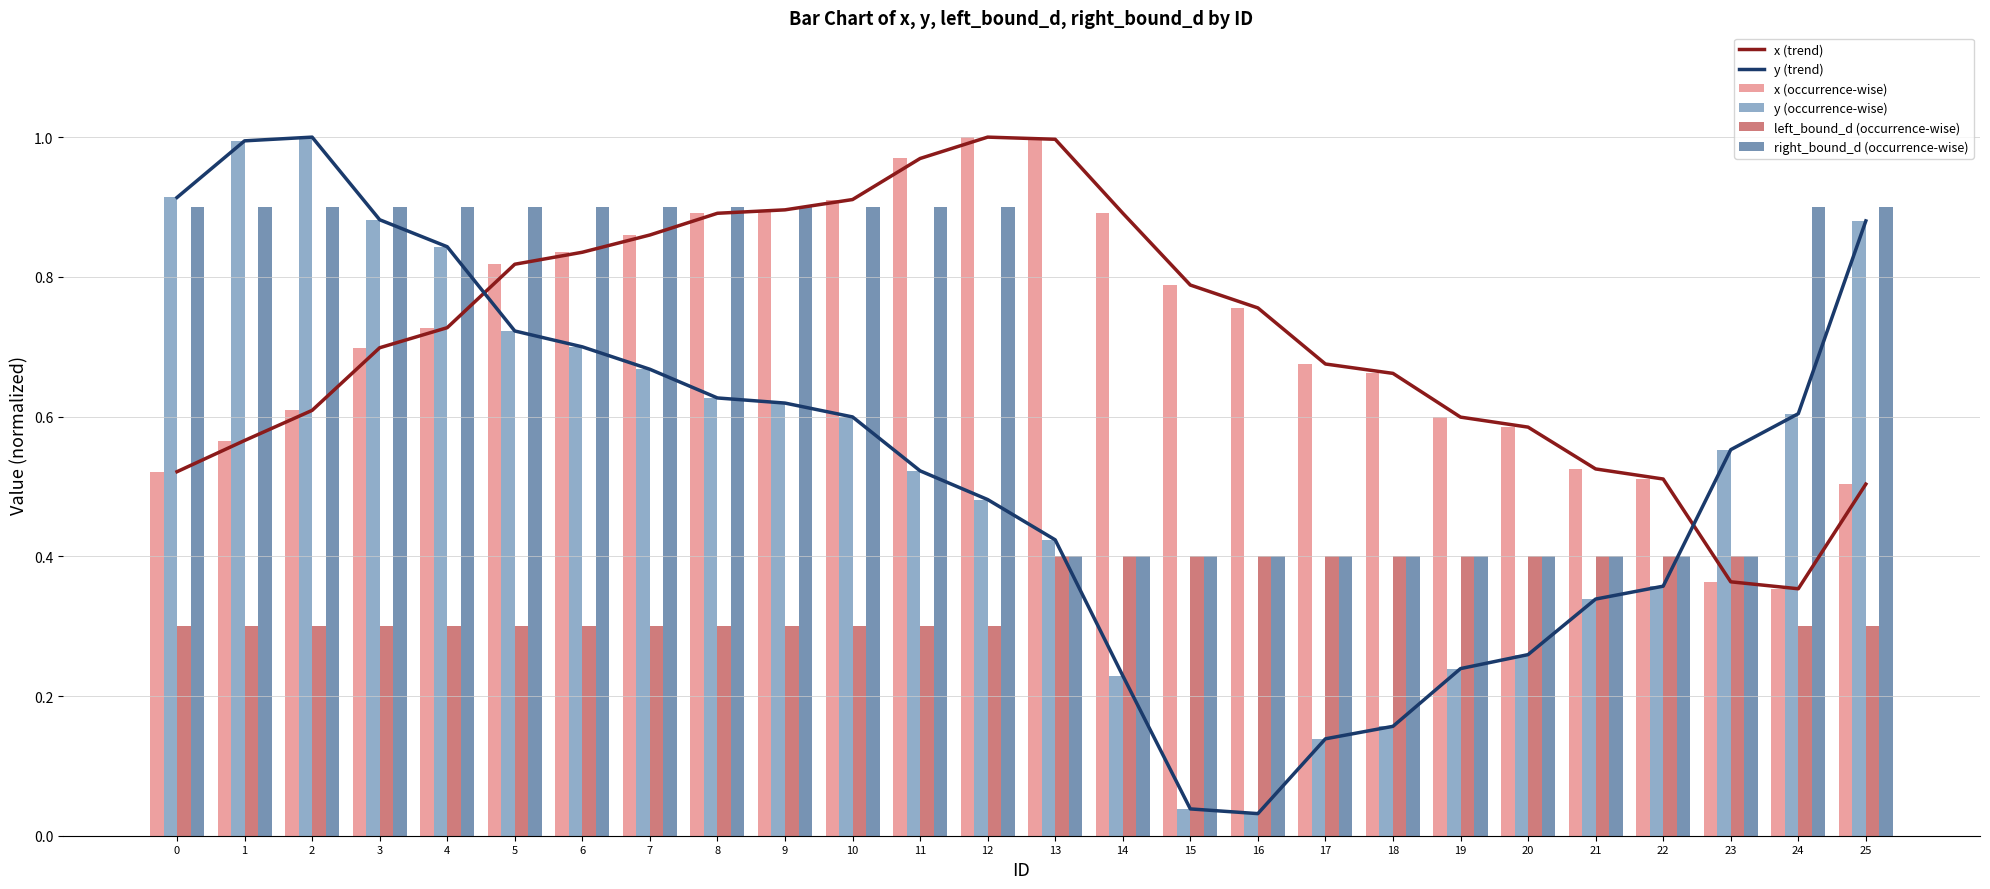

What is the total value across all series at 8?

4.2